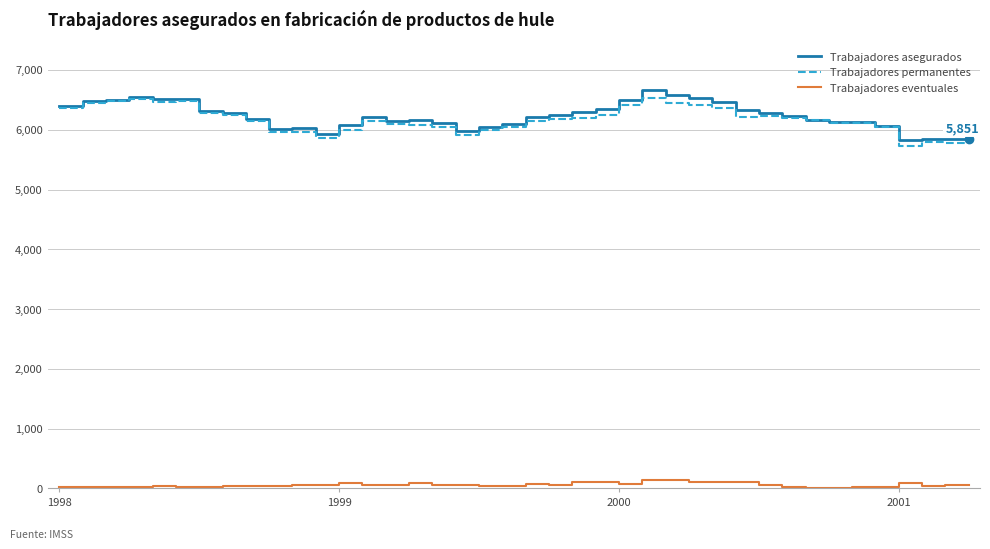

What is the difference between the maximum and second lowest values in the Trabajadores permanentes series?

743